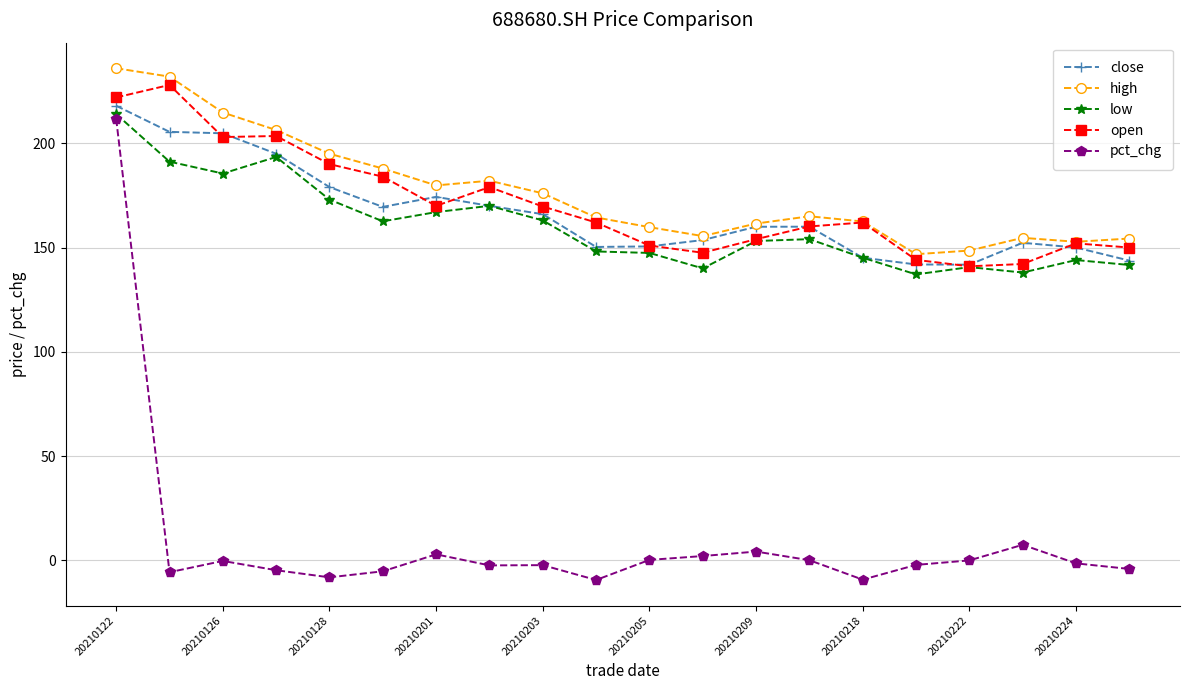

What are all the series names shown in the legend?

close, high, low, open, pct_chg